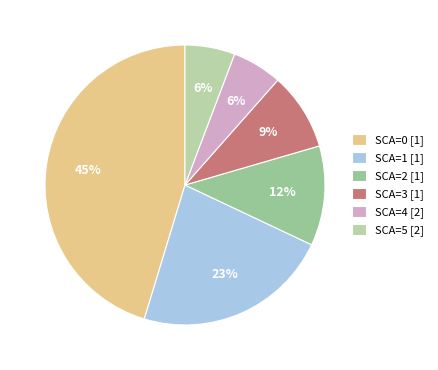

How many segments does this pie chart have?

6